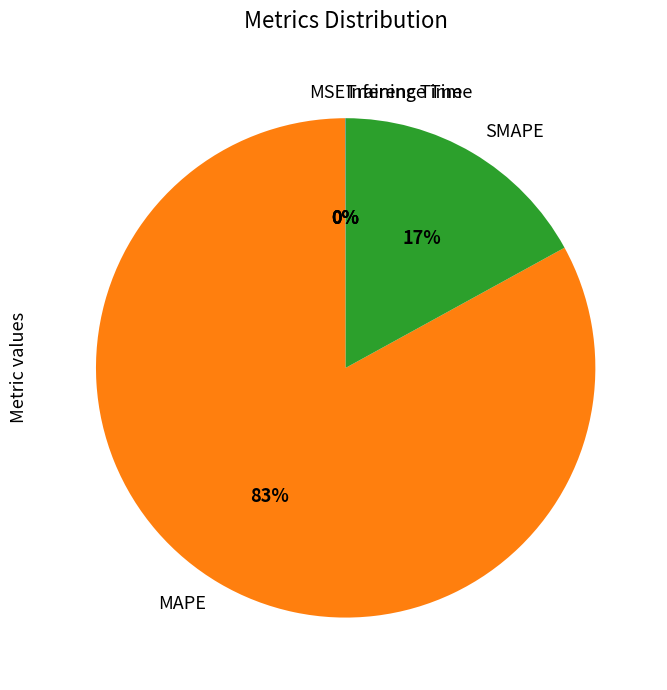

To the nearest percent, what is the average slice percentage?

20%